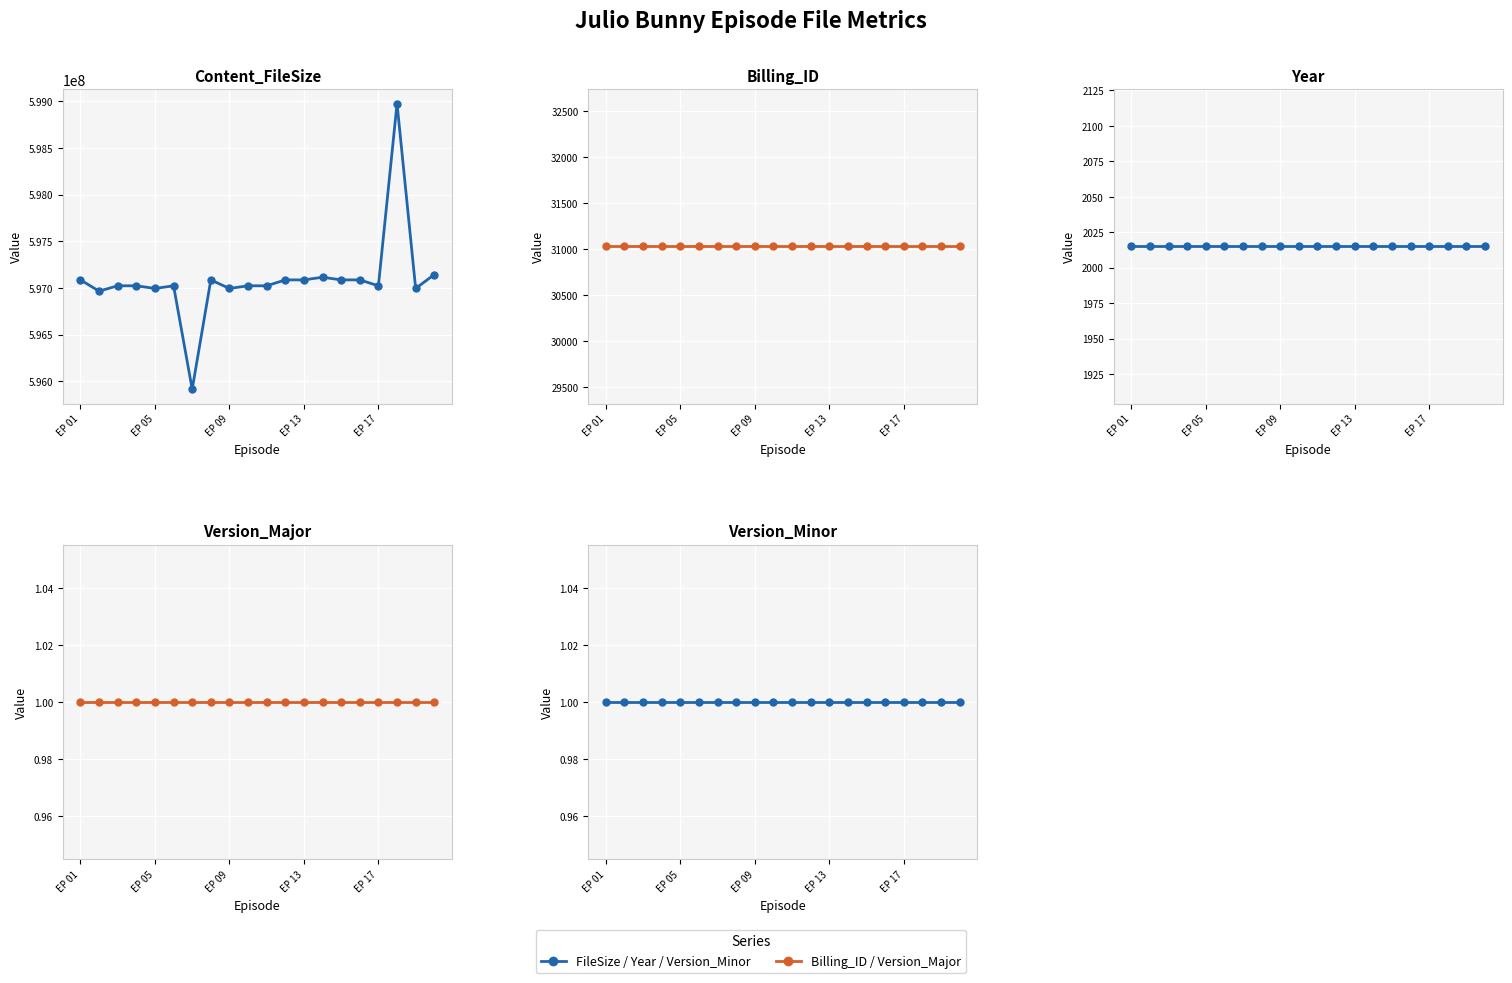

Which series has the widest spread of values?

Content_FileSize